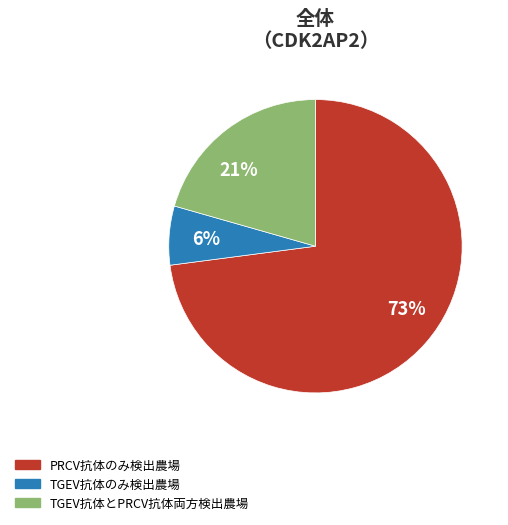

Rank the categories by value from lowest to highest.

TGEV抗体のみ検出農場, TGEV抗体とPRCV抗体両方検出農場, PRCV抗体のみ検出農場